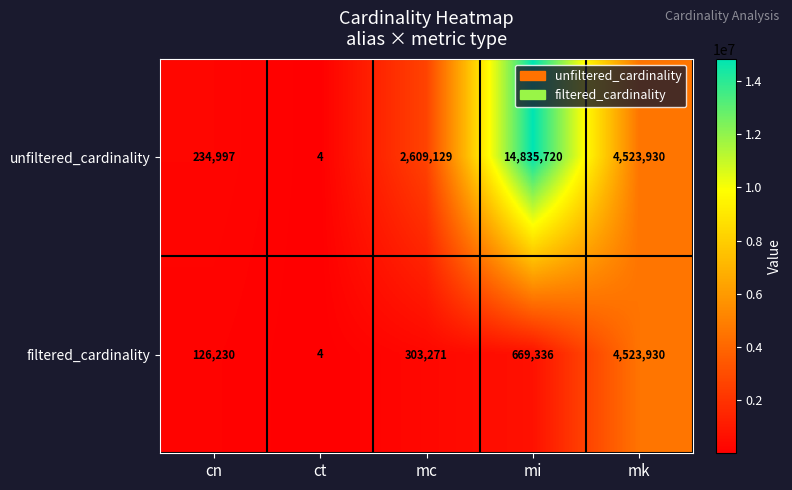

Where is filtered_cardinality nearest to the value 2261967?

mi